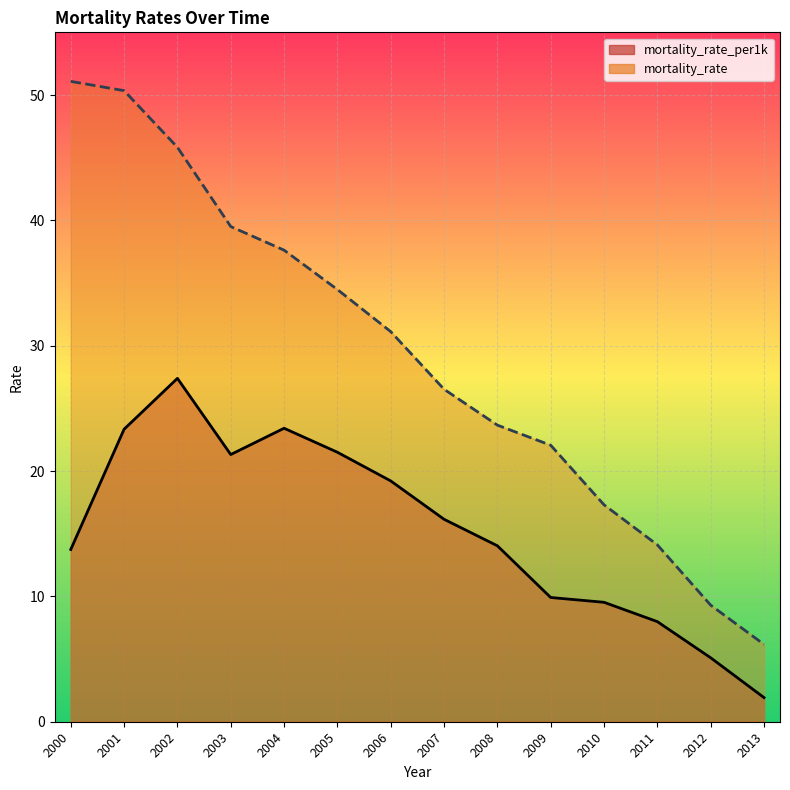

What is the maximum value shown in the chart?

51.1